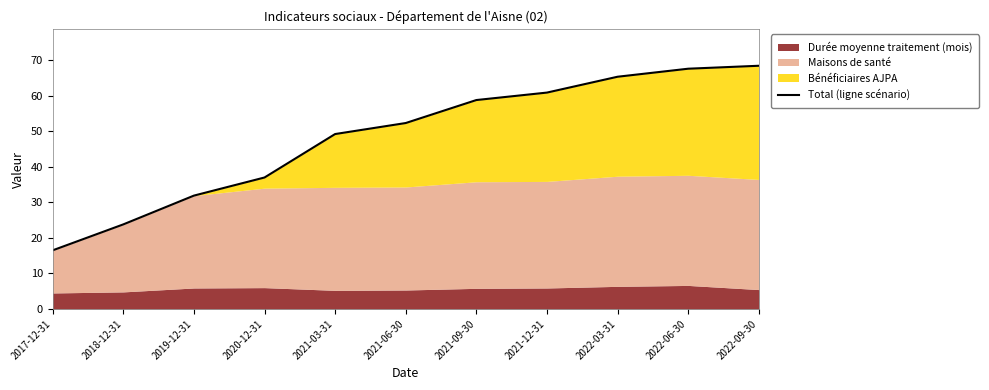

Rank the categories by value from lowest to highest.

2017-12-31, 2018-12-31, 2019-12-31, 2020-12-31, 2021-03-31, 2021-06-30, 2021-09-30, 2021-12-31, 2022-03-31, 2022-06-30, 2022-09-30